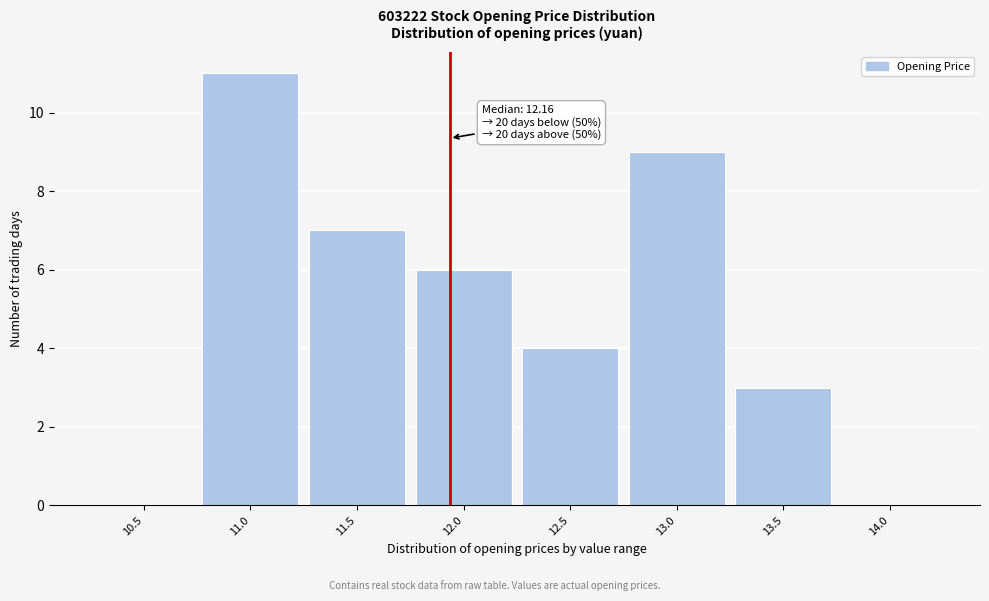

Reading left to right, extract all data points from this chart.

10.5=0	11.0=11	11.5=7	12.0=6	12.5=4	13.0=9	13.5=3	14.0=0